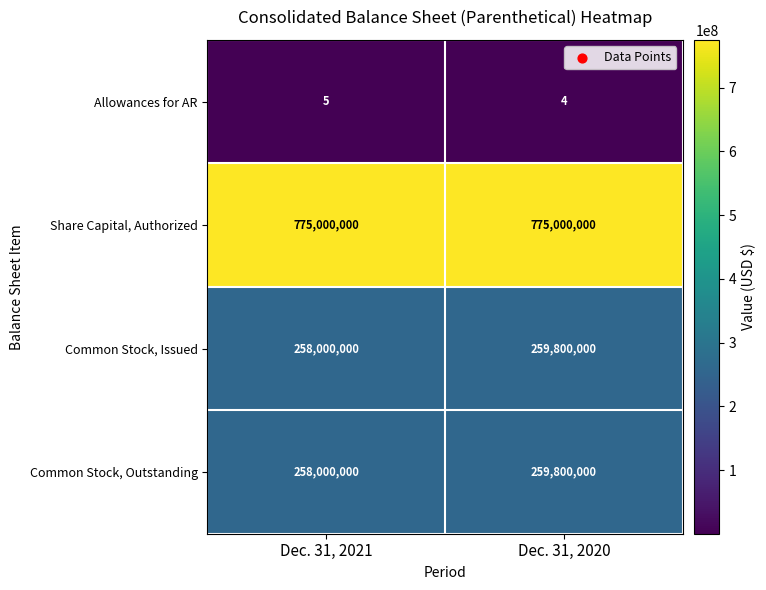

At how many categories does at least one series exceed 628131886?

2